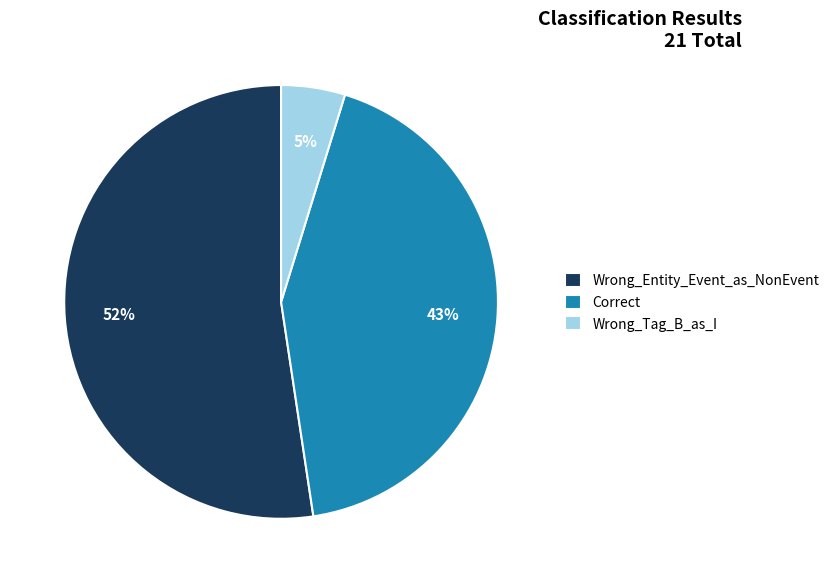

To the nearest percent, what is the combined percentage of Wrong_Tag_B_as_I and Wrong_Entity_Event_as_NonEvent?

57%